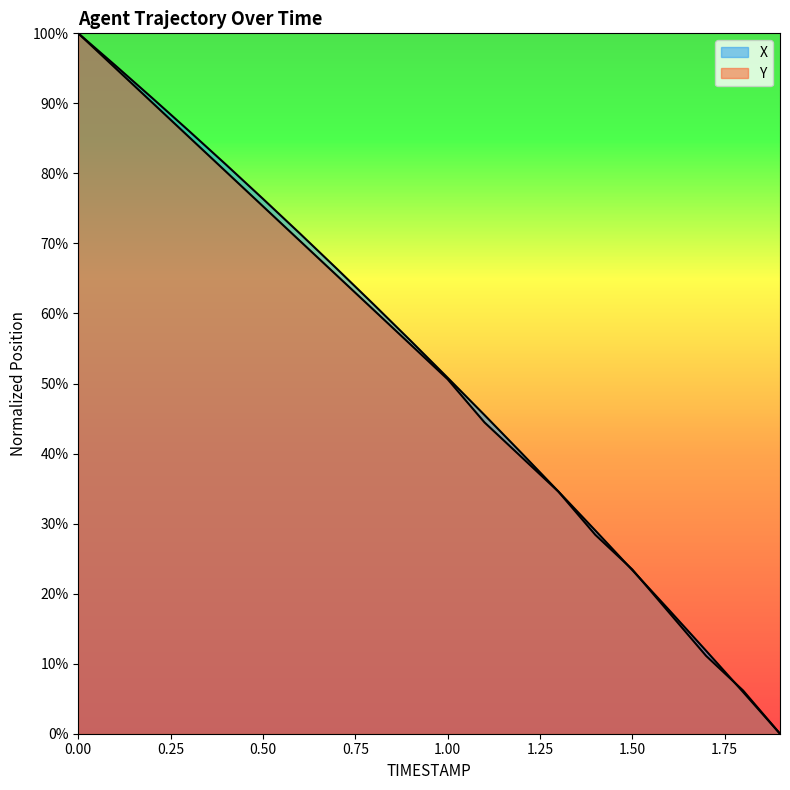

How many lines are shown in the chart?

2